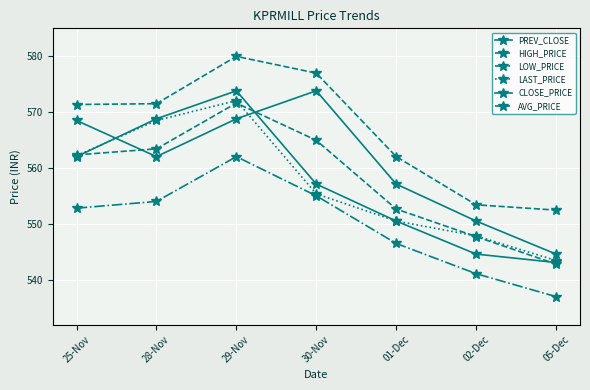

Reading left to right, extract all data points from this chart.

PREV_CLOSE: 25-Nov=568.5	28-Nov=562.0	29-Nov=568.8	30-Nov=573.8	01-Dec=557.1	02-Dec=550.5	05-Dec=544.6
HIGH_PRICE: 25-Nov=571.3	28-Nov=571.5	29-Nov=579.9	30-Nov=576.9	01-Dec=562.0	02-Dec=553.4	05-Dec=552.5
LOW_PRICE: 25-Nov=552.8	28-Nov=554.0	29-Nov=562.0	30-Nov=555.0	01-Dec=546.5	02-Dec=541.1	05-Dec=537.0
LAST_PRICE: 25-Nov=562.1	28-Nov=568.5	29-Nov=572.0	30-Nov=555.4	01-Dec=550.5	02-Dec=547.9	05-Dec=543.5
CLOSE_PRICE: 25-Nov=562.0	28-Nov=568.8	29-Nov=573.8	30-Nov=557.1	01-Dec=550.5	02-Dec=544.6	05-Dec=543.1
AVG_PRICE: 25-Nov=562.3	28-Nov=563.4	29-Nov=571.6	30-Nov=564.9	01-Dec=552.6	02-Dec=547.7	05-Dec=542.8